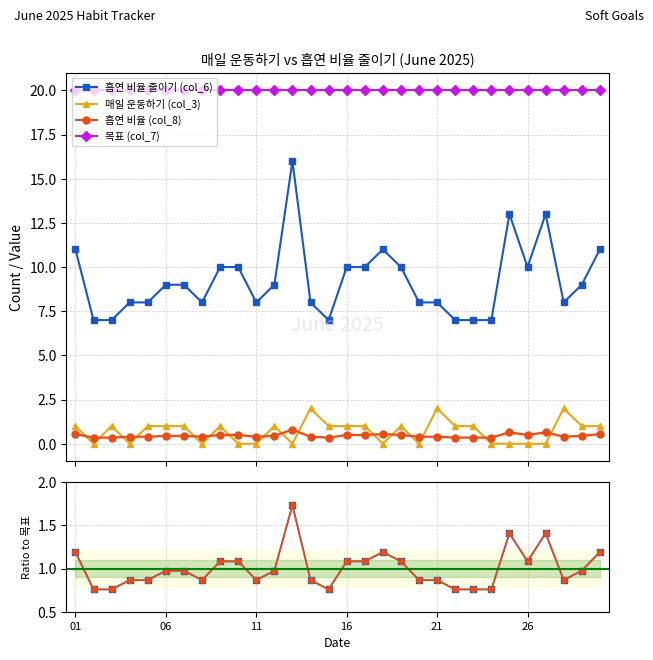

Which series has the largest total across all categories?

목표 (col_7)